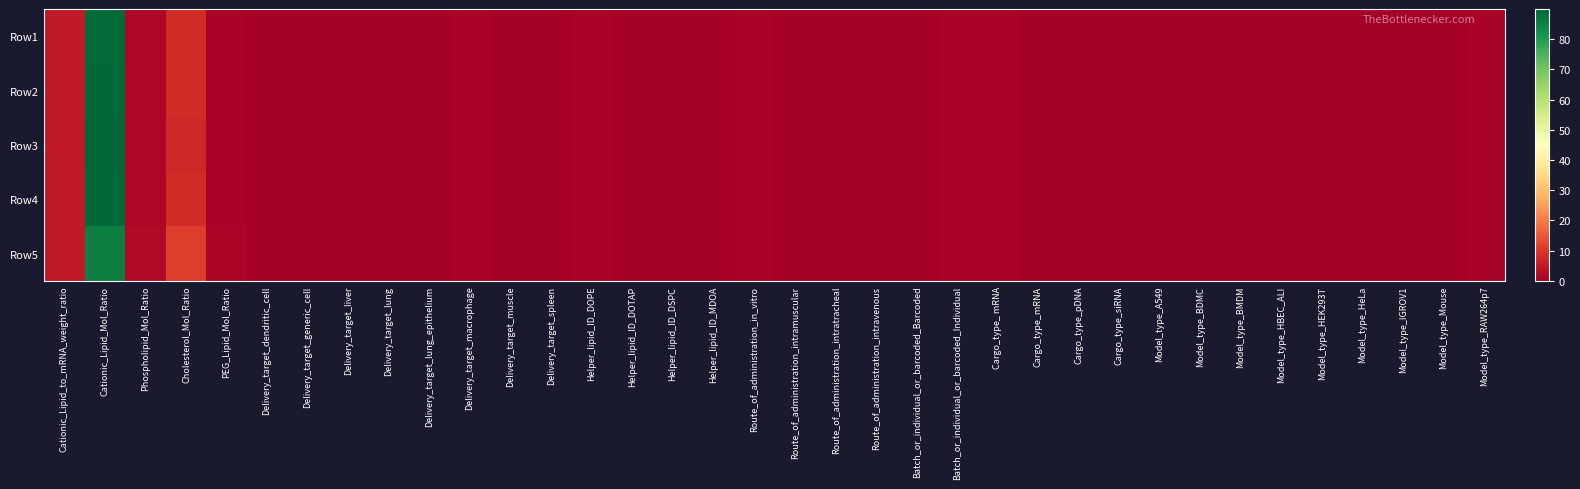

Rank the series at Phospholipid_Mol_Ratio from highest to lowest value.

Row5, Row1, Row4, Row2, Row3